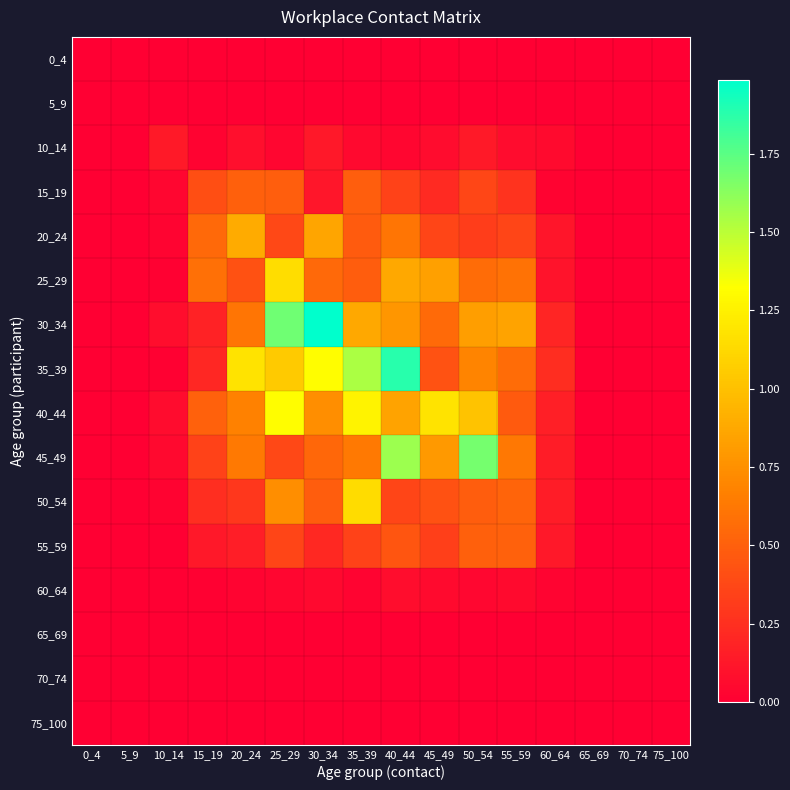

Which label corresponds to the smallest value in the chart?

0_4